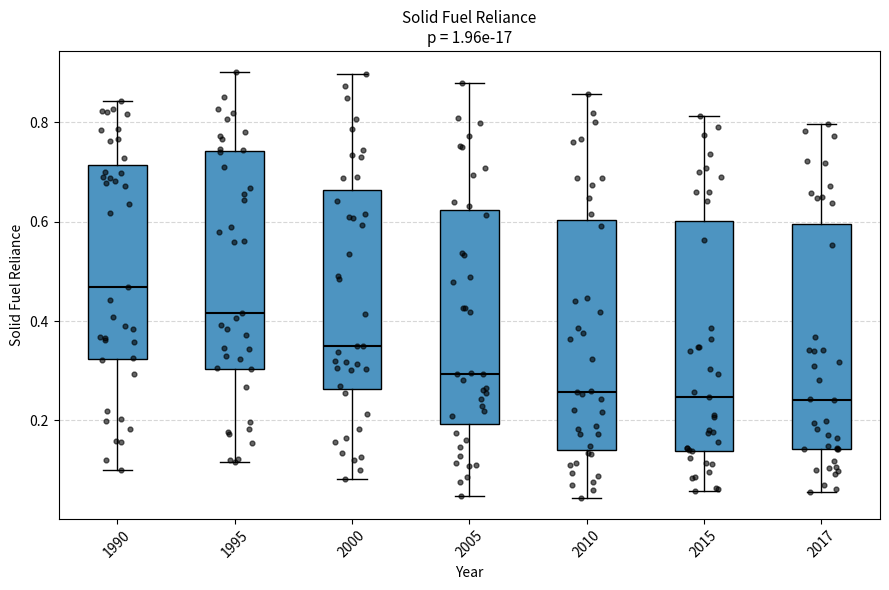

Reading left to right, read every box against the y-axis: the position of its median line, the range the box covers, and the ends of its whiskers. The values are not printed on the chart, so give them approximately, as read against the axis.

1990: median 0.46, box 0.32 to 0.72, whiskers 0.10 to 0.84
1995: median 0.42, box 0.30 to 0.74, whiskers 0.12 to 0.90
2000: median 0.36, box 0.26 to 0.66, whiskers 0.08 to 0.90
2005: median 0.30, box 0.20 to 0.62, whiskers 0.04 to 0.88
2010: median 0.26, box 0.14 to 0.60, whiskers 0.04 to 0.86
2015: median 0.24, box 0.14 to 0.60, whiskers 0.06 to 0.82
2017: median 0.24, box 0.14 to 0.60, whiskers 0.06 to 0.80